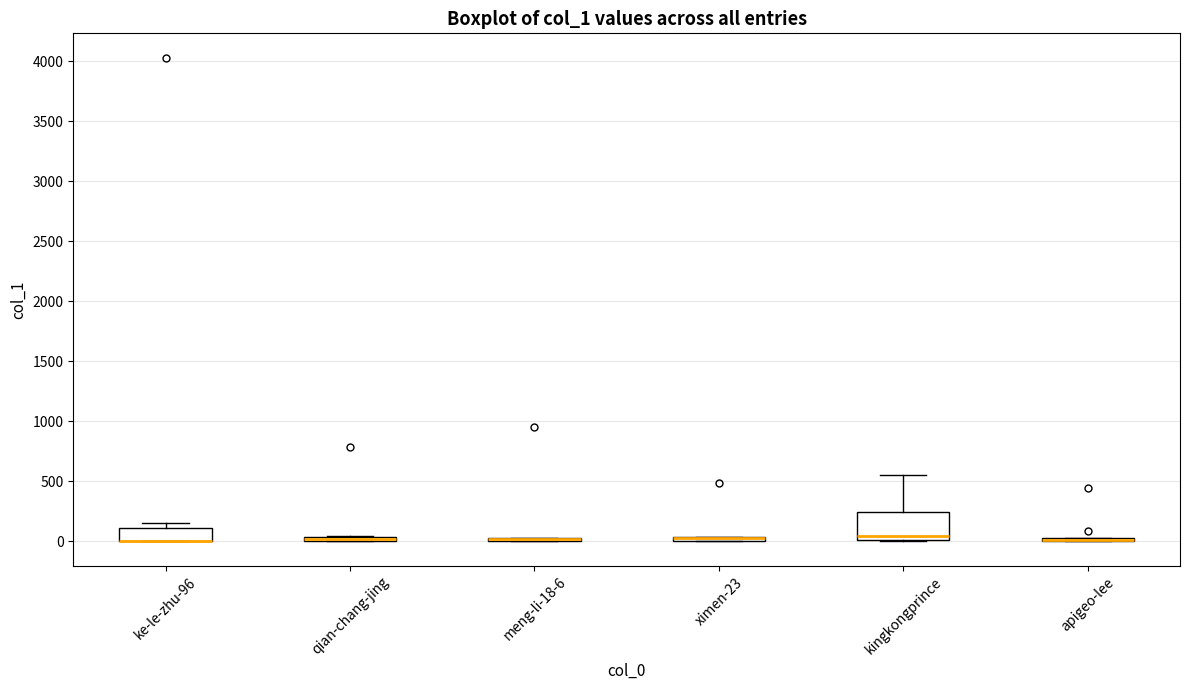

Comparing the boxes themselves (not the whiskers), which one is the tallest?

kingkongprince